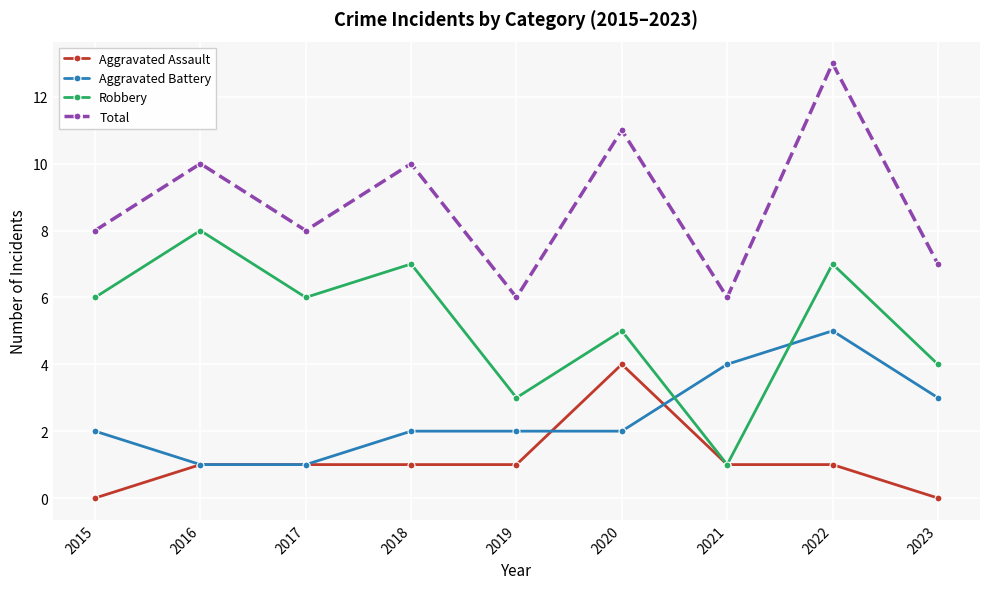

Which category has the highest value in the Aggravated Battery series?

2022